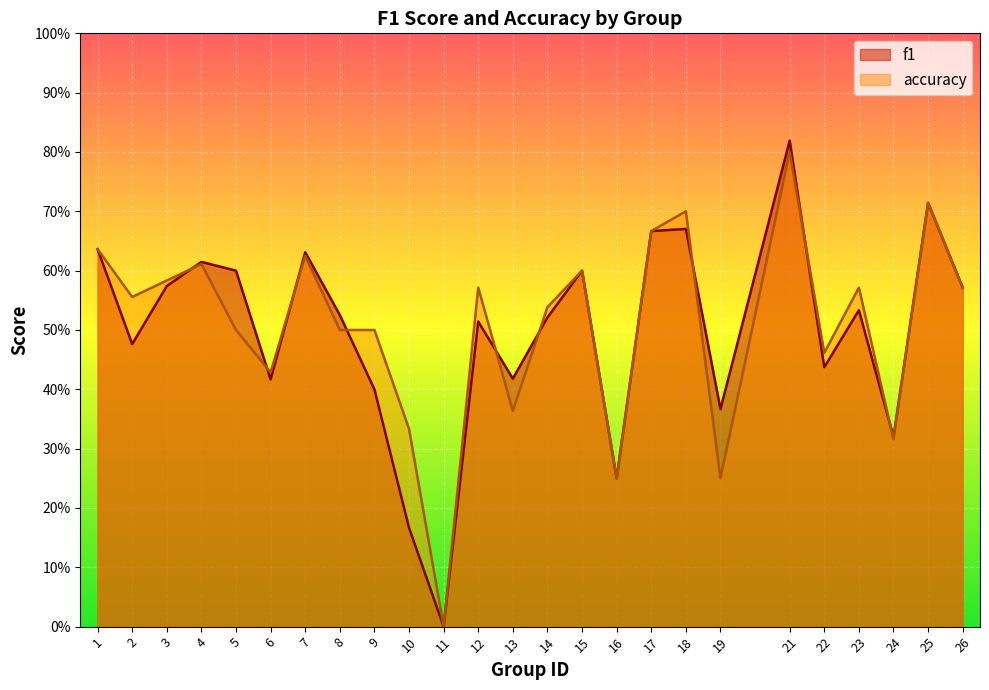

Is it true that f1 equals 0.7 at 18?

True